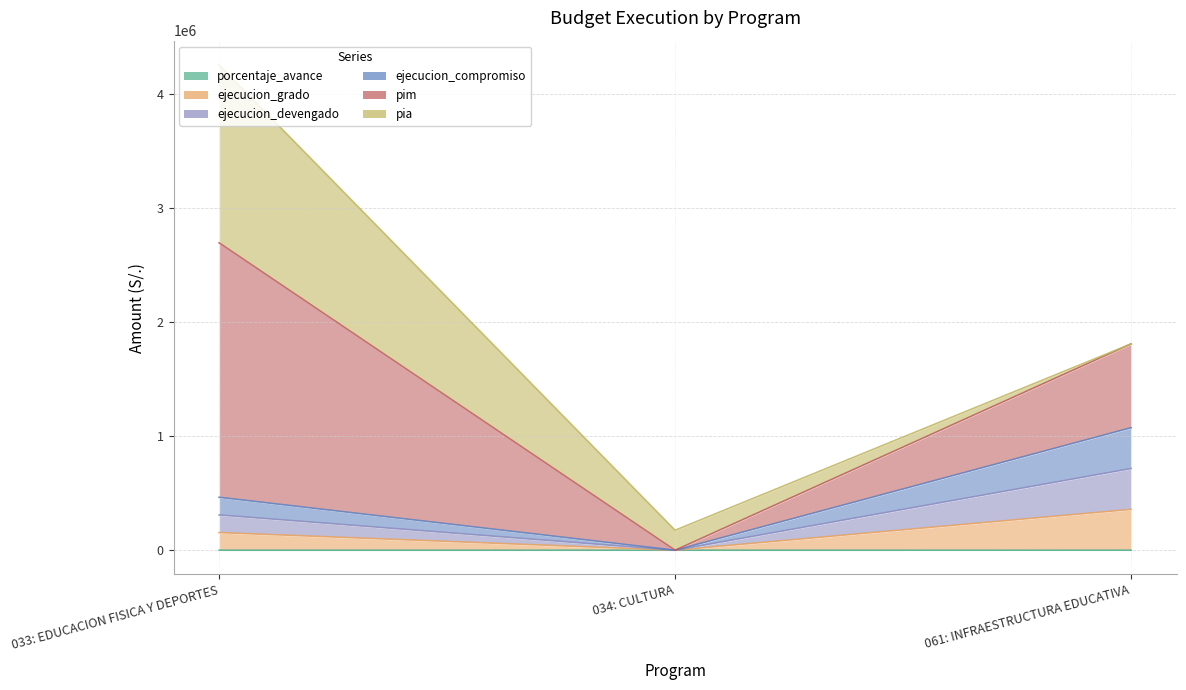

At how many categories does at least one series exceed 4229744?

1